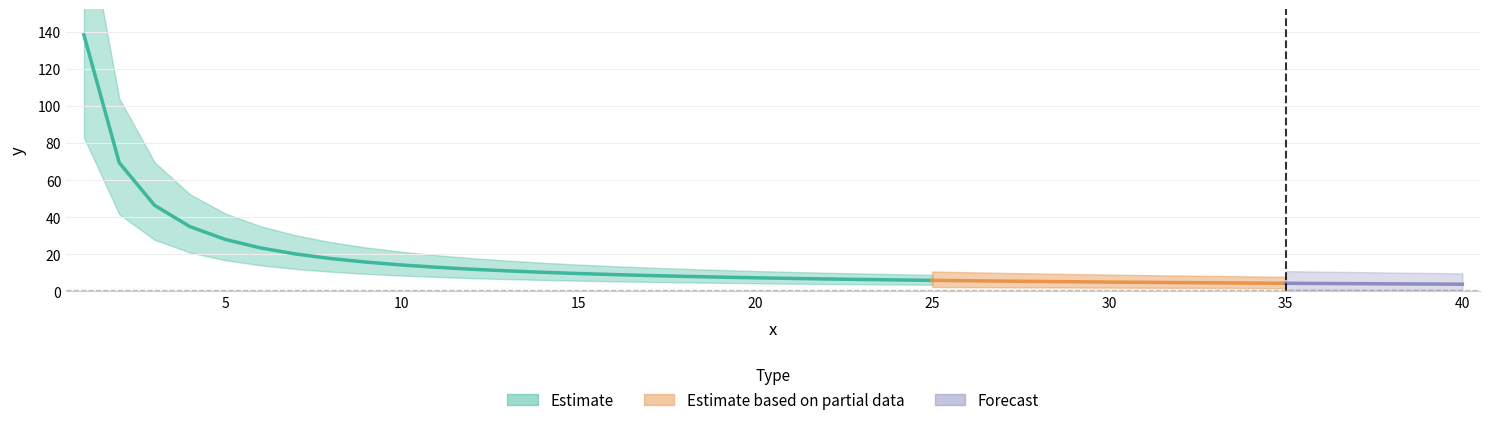

Reading left to right, extract all data points from this chart.

1=138.4	2=69.4	3=46.4	4=34.9	5=28.0	6=23.4	7=20.1	8=17.7	9=15.8	10=14.2	11=13.0	12=11.9	13=11.1	14=10.3	15=9.6	16=9.1	17=8.6	18=8.1	19=7.7	20=7.3	21=7.0	22=6.7	23=6.4	24=6.2	25=6.0	26=5.8	27=5.5	28=5.4	29=5.2	30=5.0	31=4.9	32=4.8	33=4.6	34=4.5	35=4.4	36=4.3	37=4.2	38=4.1	39=4.0	40=3.9